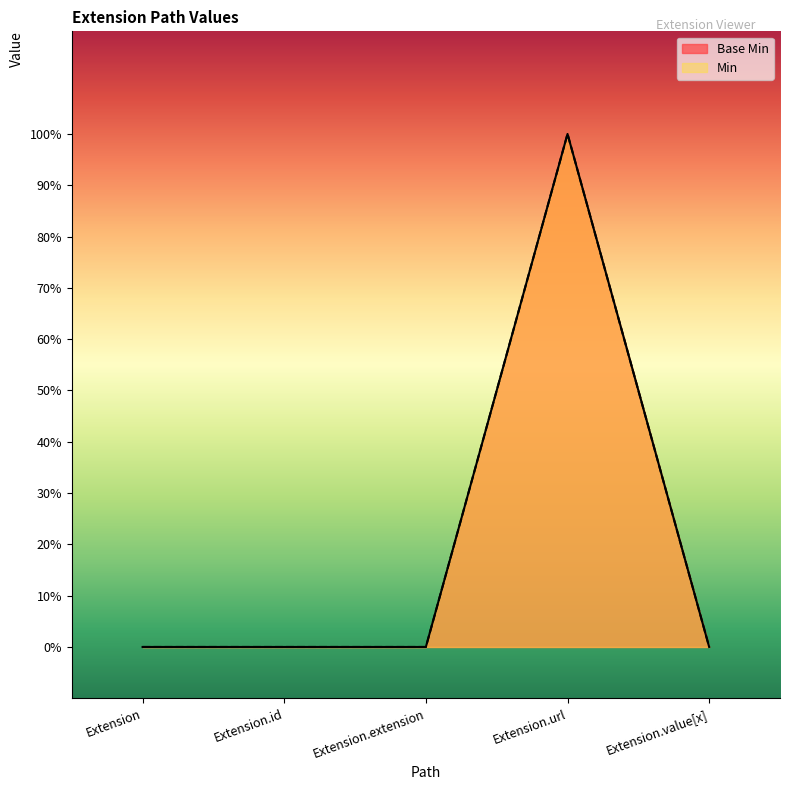

True or false: Min and Base Min intersect in this chart.

False